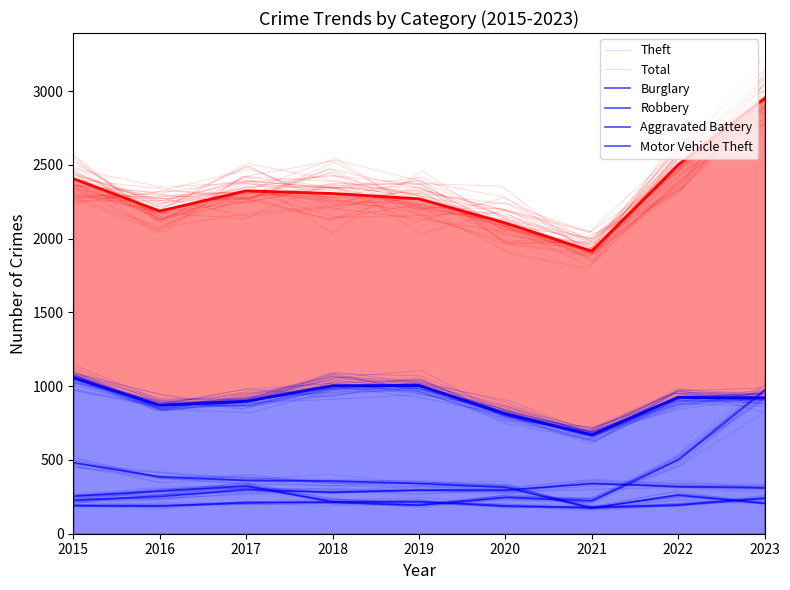

Which category has the highest value in the Motor Vehicle Theft series?

2023